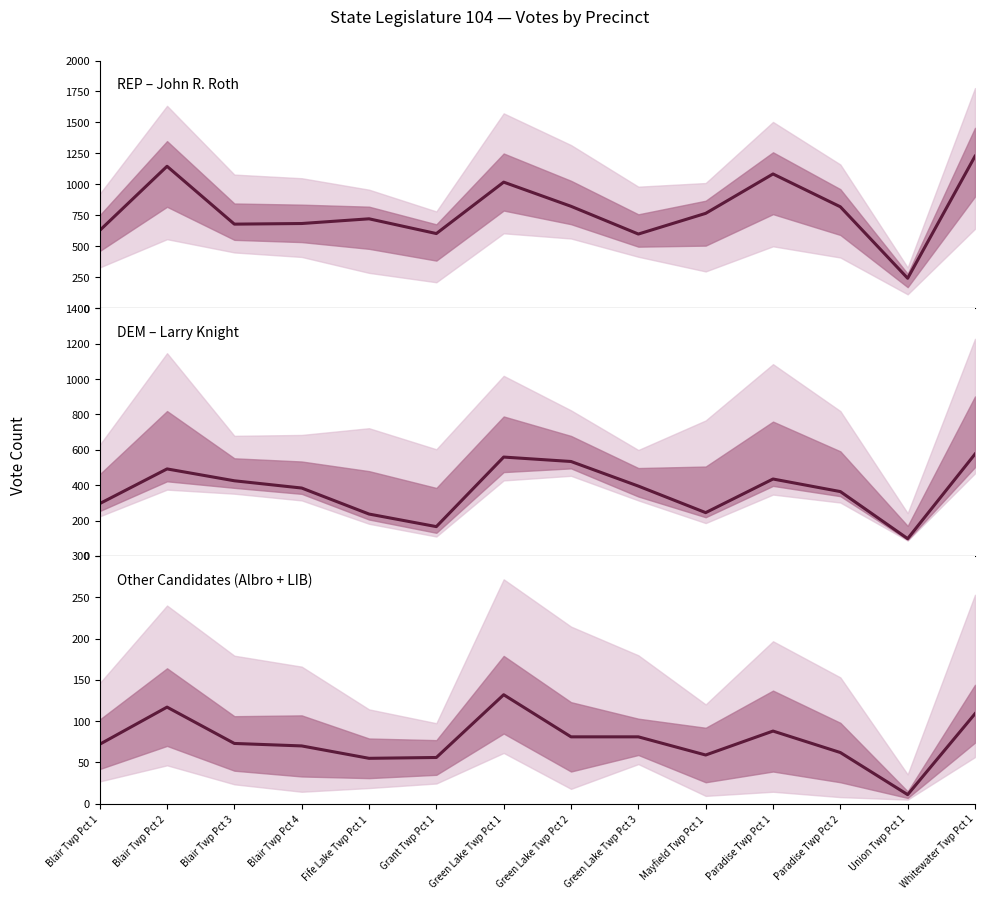

Reading left to right, list all the values displayed in this chart.

REP – John R. Roth: 628	1146	679	684	722	603	1018	823	599	766	1084	819	242	1227
DEM – Larry Knight: 296	492	425	384	237	166	559	534	395	245	435	364	98	576
Other Candidates (Albro + LIB): 72	117	73	70	55	56	132	81	81	59	88	62	11	109